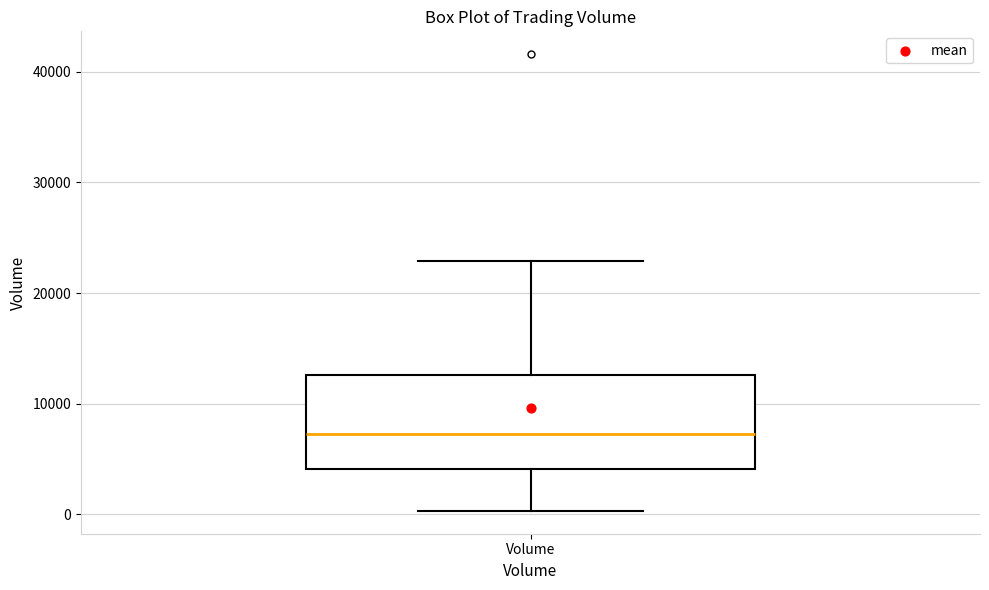

Read this box plot against the y-axis: the position of the median line, the range covered by the box, and the ends of both whiskers. The values are not printed on the chart, so give them approximately, as read against the axis.

median 7000, box 4000 to 13000, whiskers 0 to 23000